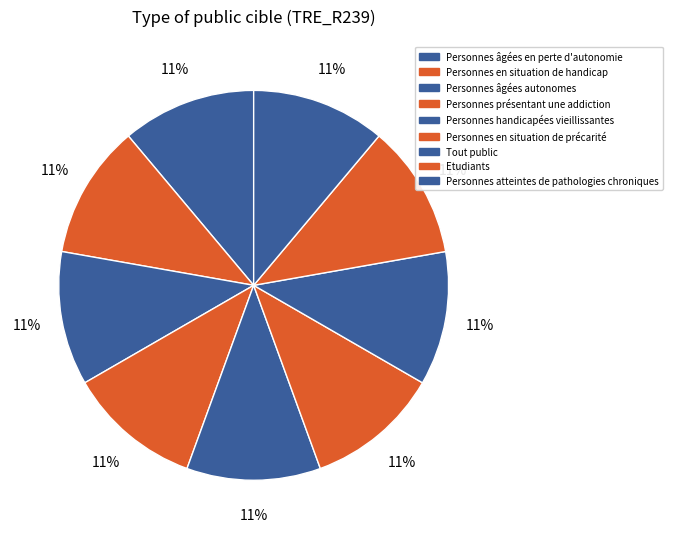

What percentage do Personnes en situation de précarité and Personnes présentant une addiction together represent?

22.2%